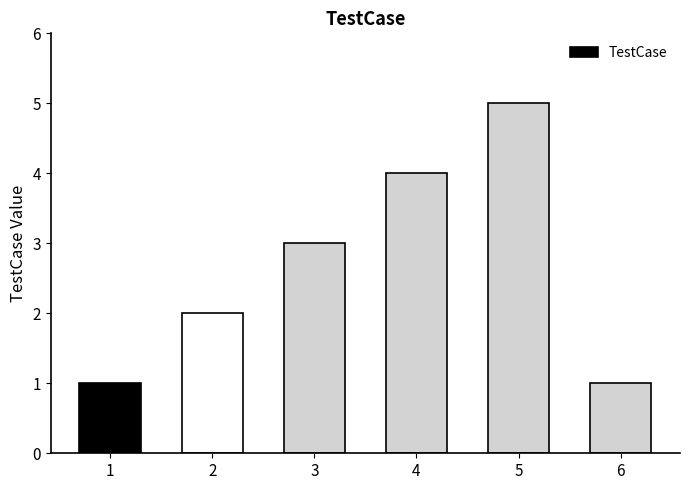

True or false: the data shows 1 at 6.

True